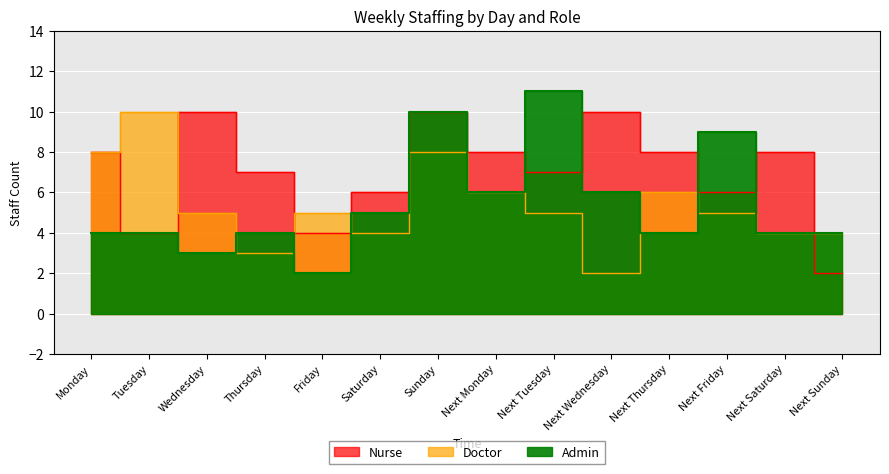

What is the maximum value shown in the chart?

11